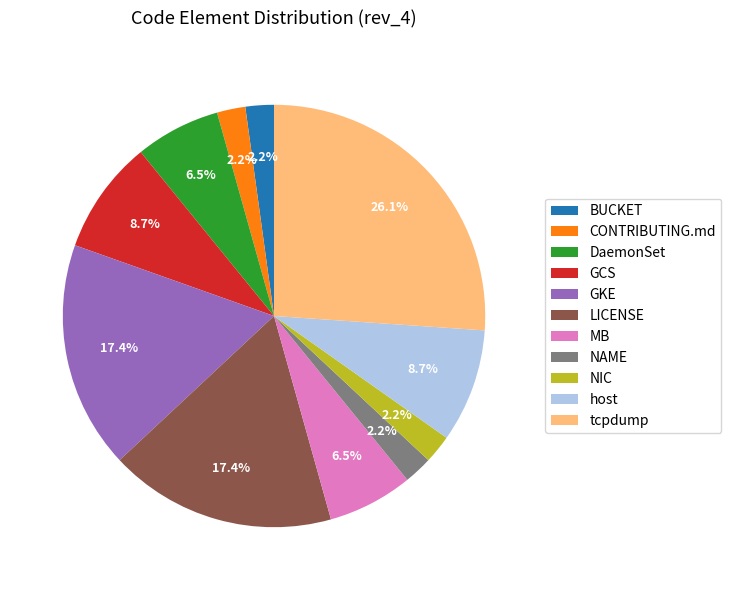

The GKE slice represents 6% of the pie. True or false?

False